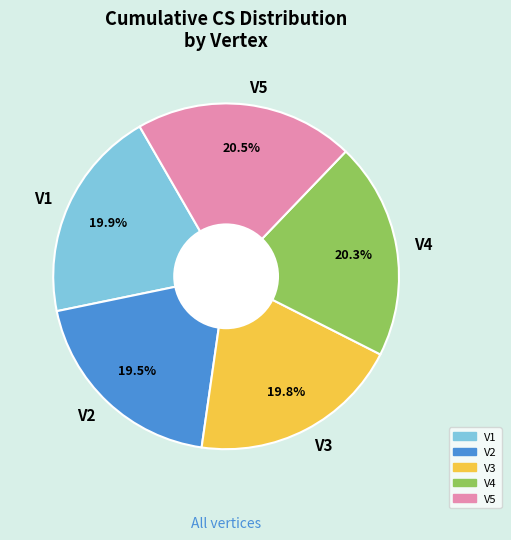

What is the total percentage of V2 and V5?

40.0%